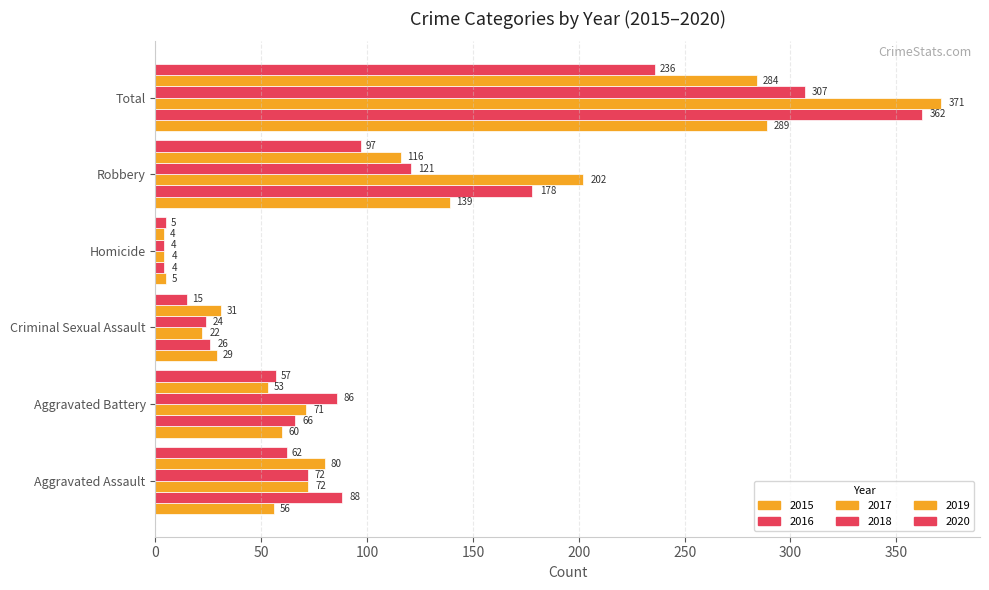

What is the difference between the 2015 values at Robbery and Total?

150